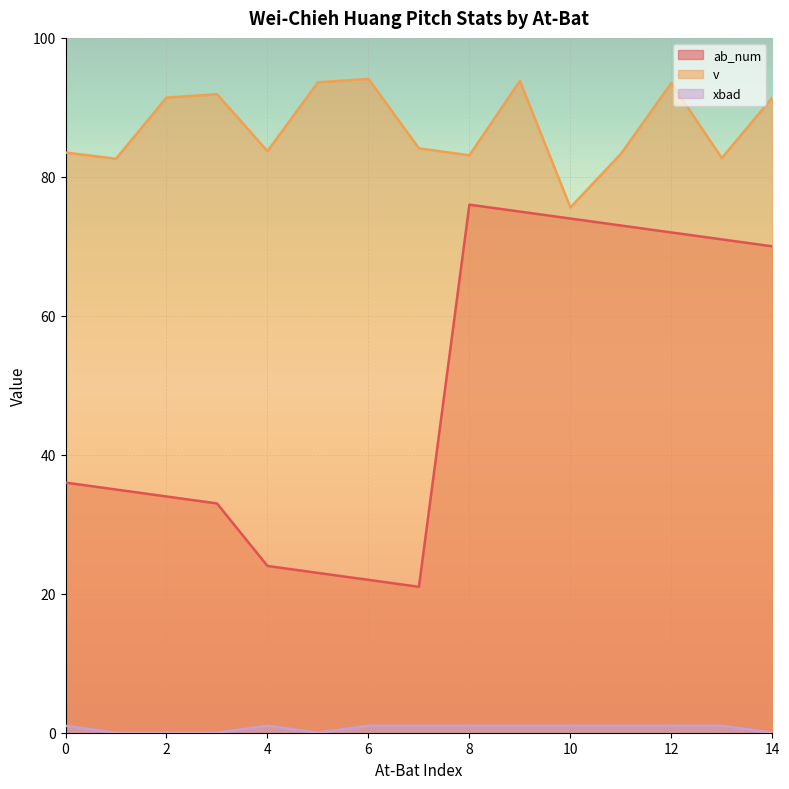

What is the value of the ab_num point at the 8th from the left?

21.0